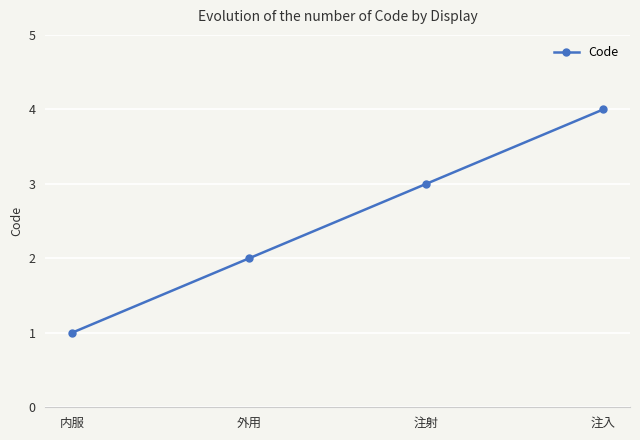

Rank the categories by value from highest to lowest.

注入, 注射, 外用, 内服